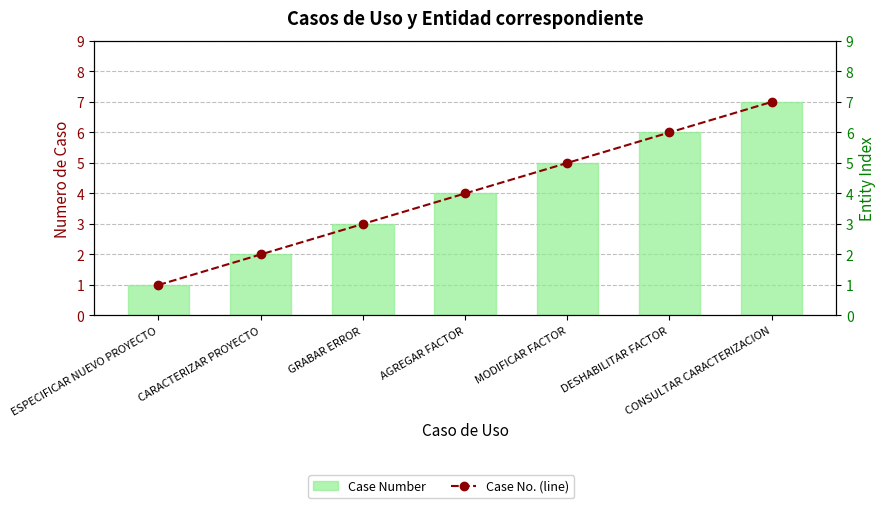

True or false: Case No. (line) has a value of 7 at AGREGAR FACTOR.

False